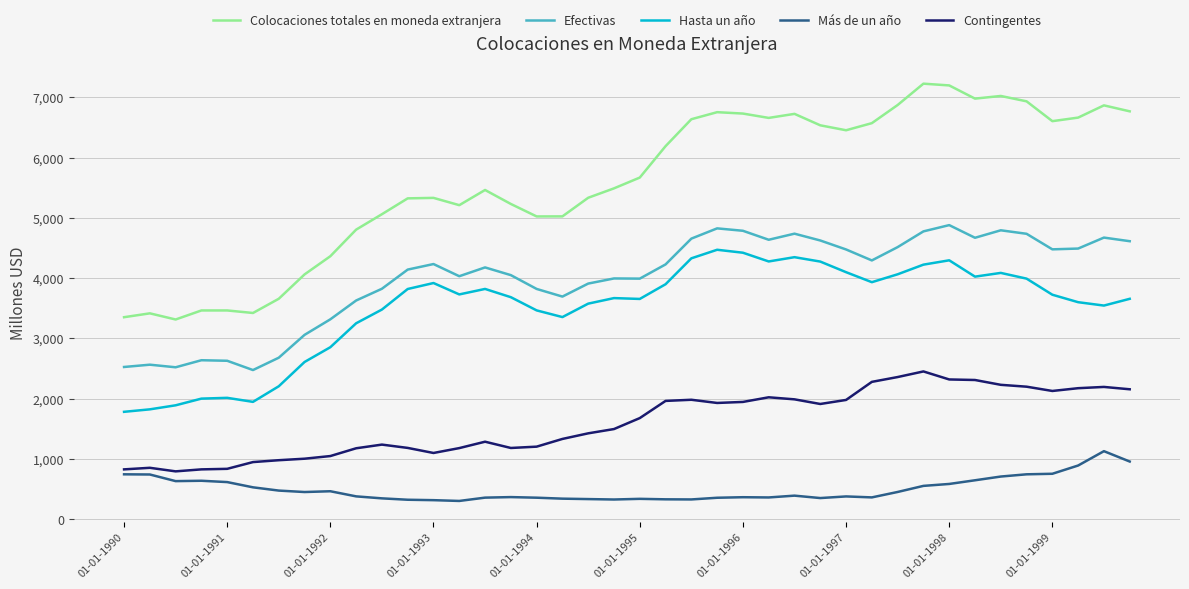

List the series in order of their peak value, highest first.

Colocaciones totales en moneda extranjera, Efectivas, Hasta un año, Contingentes, Más de un año